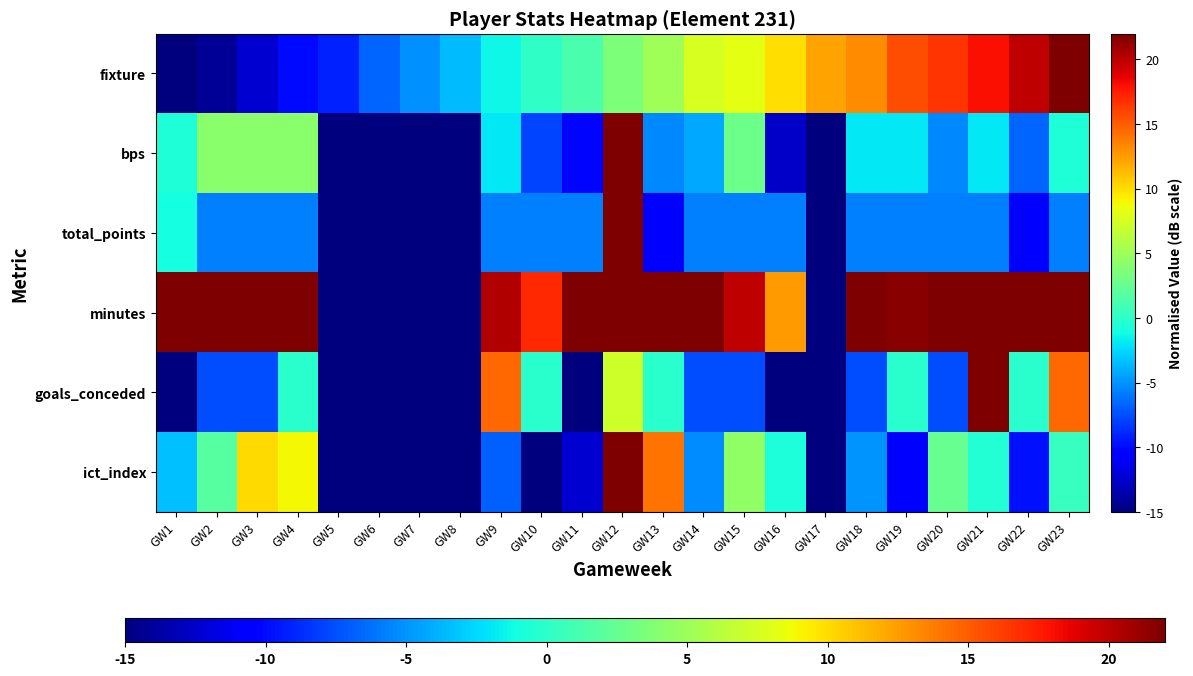

What is the maximum value shown in the chart?

22.0